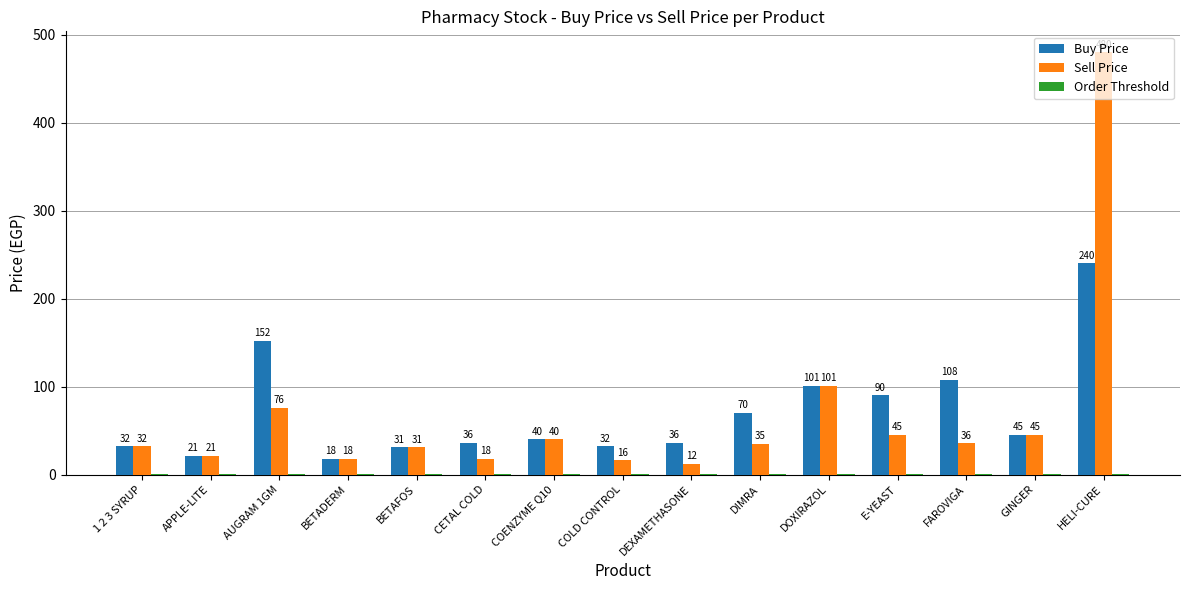

Which series changed the most between BETAFOS and DEXAMETHASONE?

Sell Price